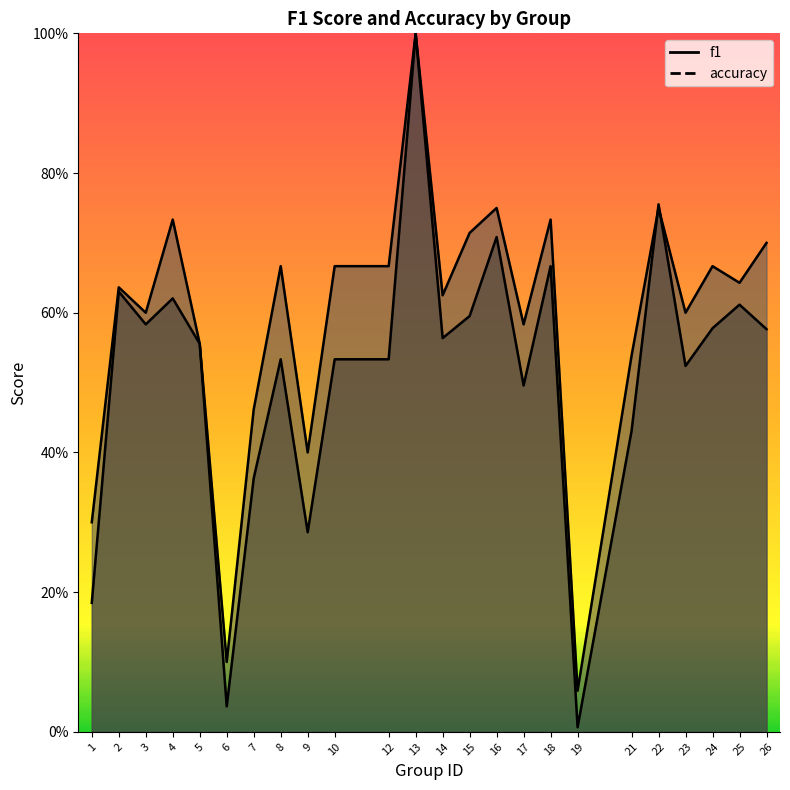

What is the greatest value displayed?

1.0